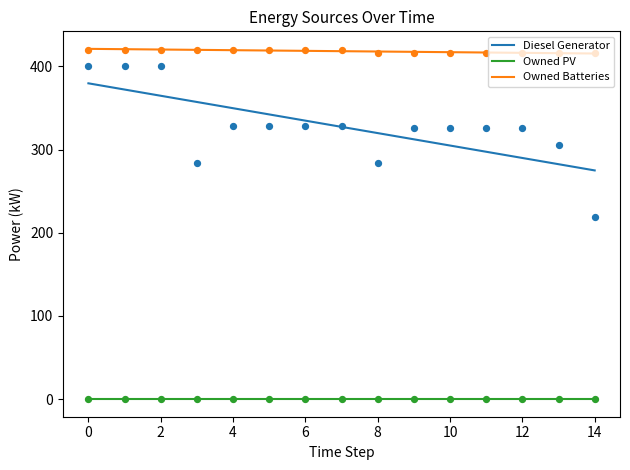

Which series has the largest Y range (max minus min)?

Diesel Generator